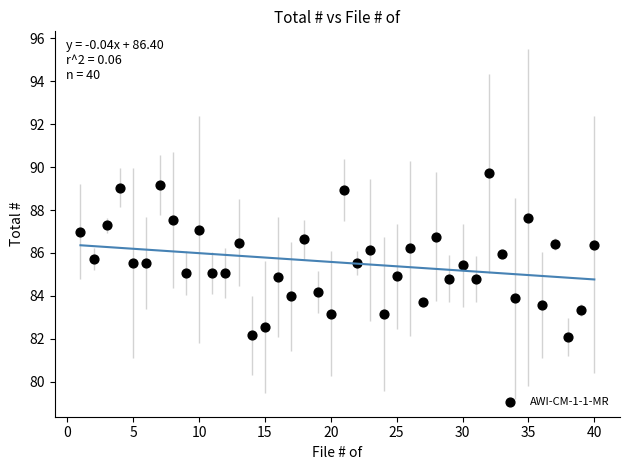

What is the range of X values (max minus min)?

39.0